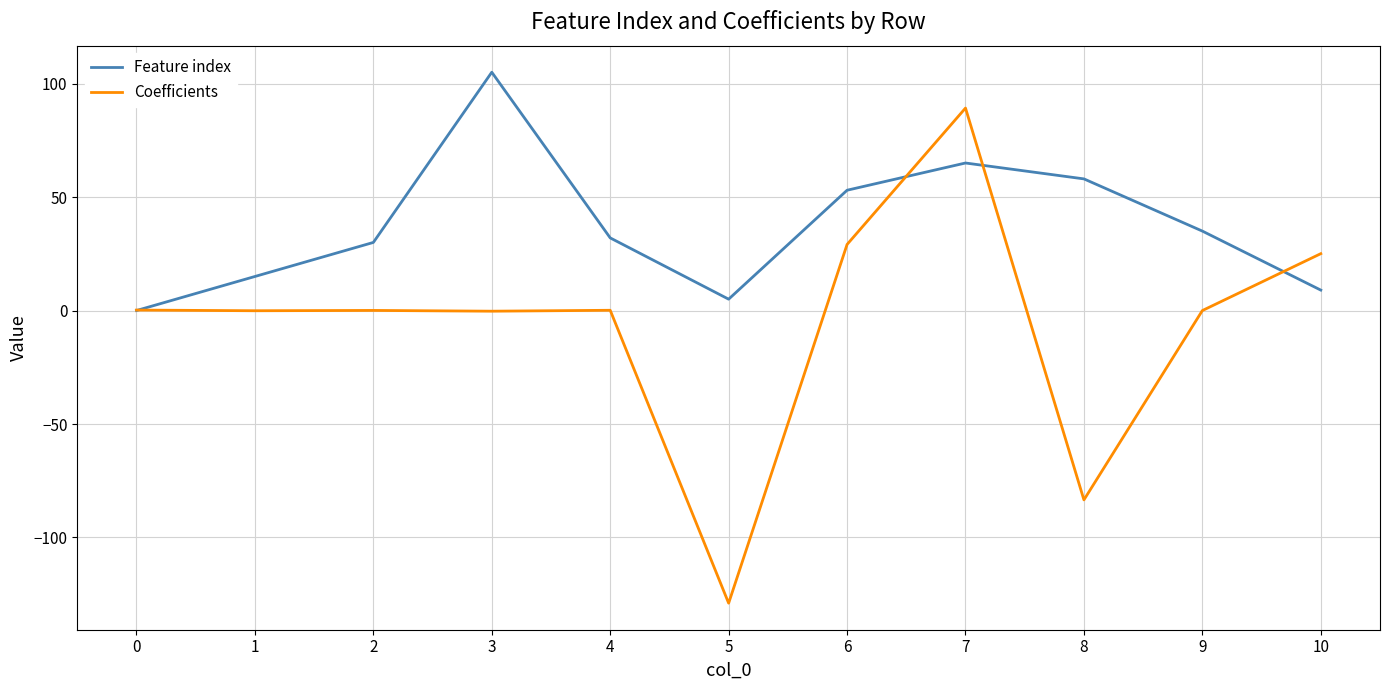

True or false: Feature index and Coefficients cross at least once.

True